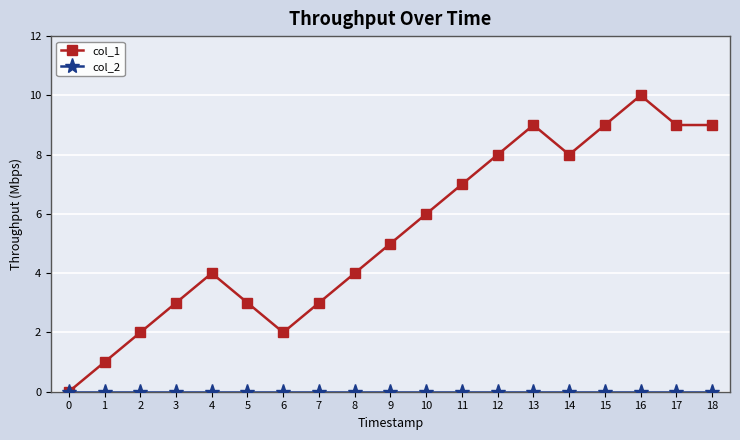

What is the maximum value shown in the chart?

10